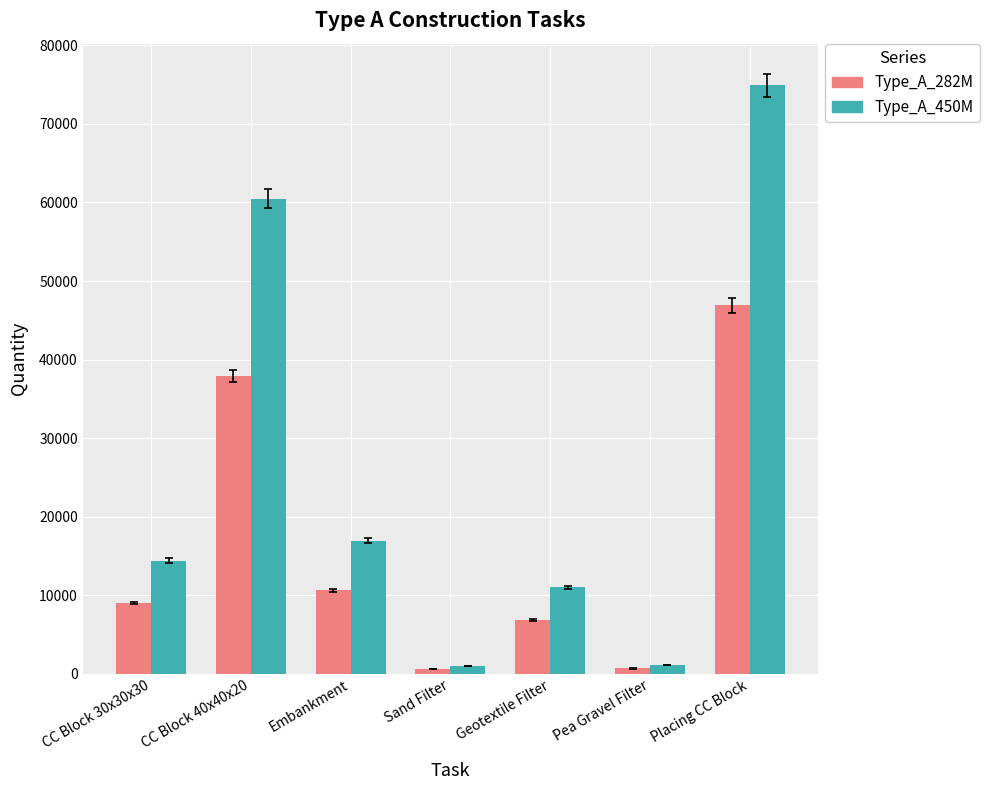

The Type_A_282M series shows 16398 at Embankment. True or false?

False